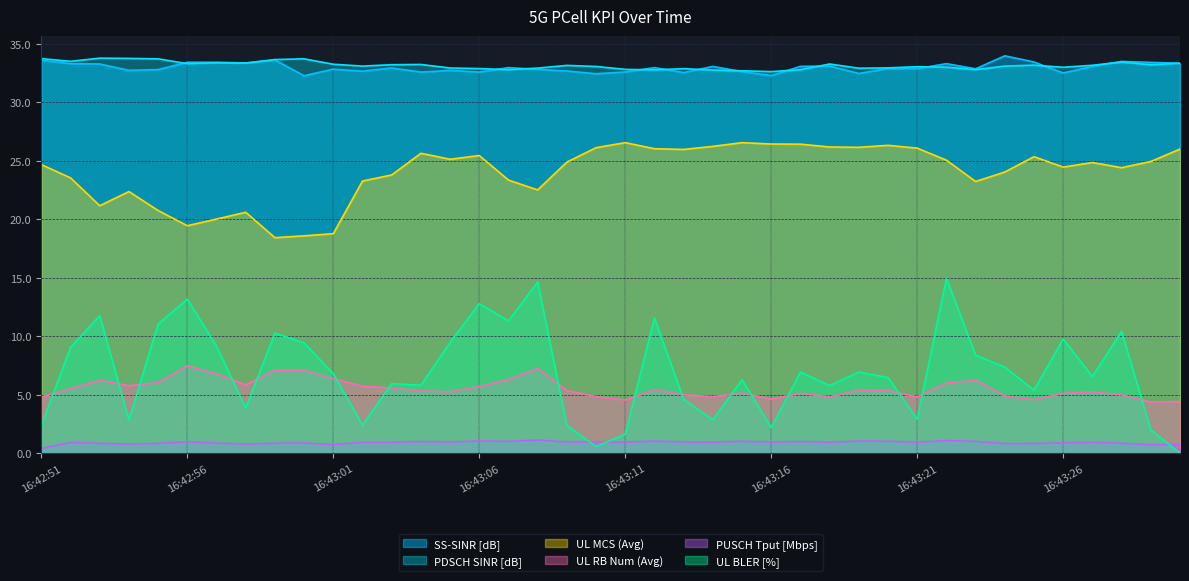

Does the chart have visible grid lines?

Yes